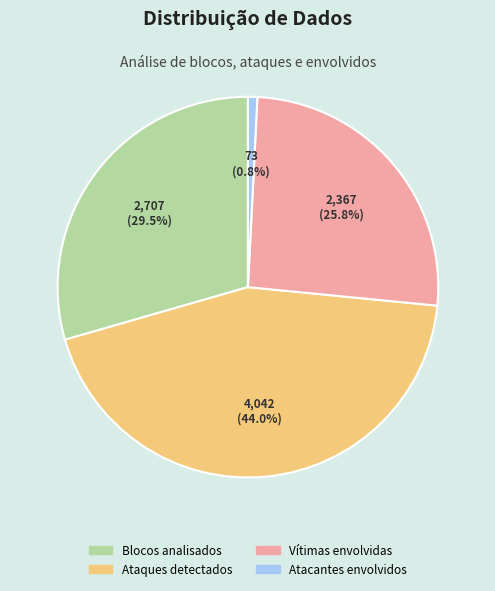

Is there a majority slice in this chart?

No